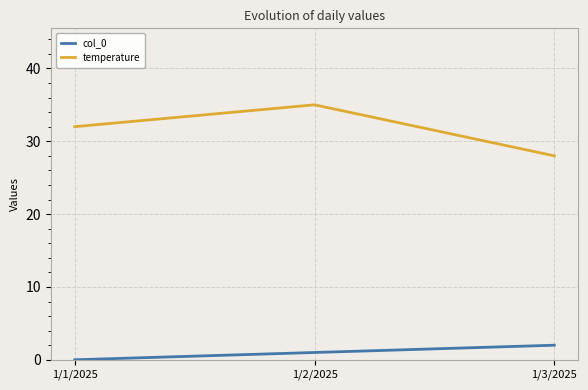

At which label is temperature closest to 31?

1/1/2025